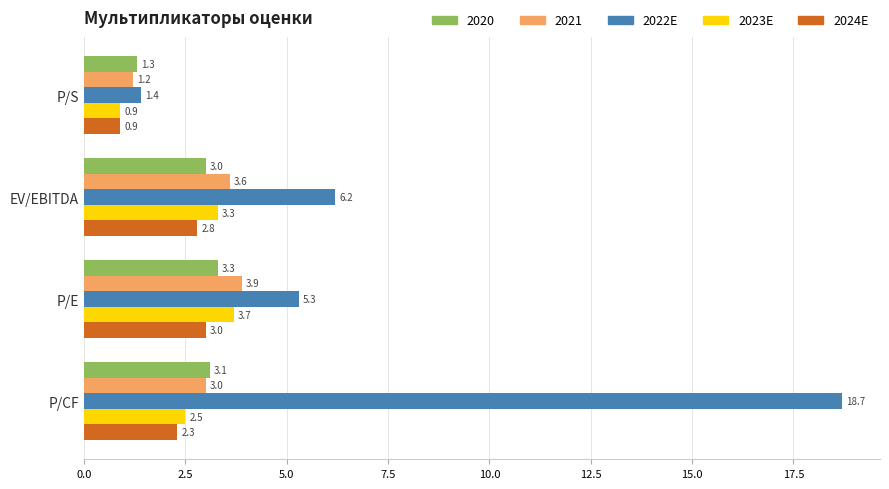

At P/E, list the series in order from largest to smallest.

2022E, 2021, 2023E, 2020, 2024E